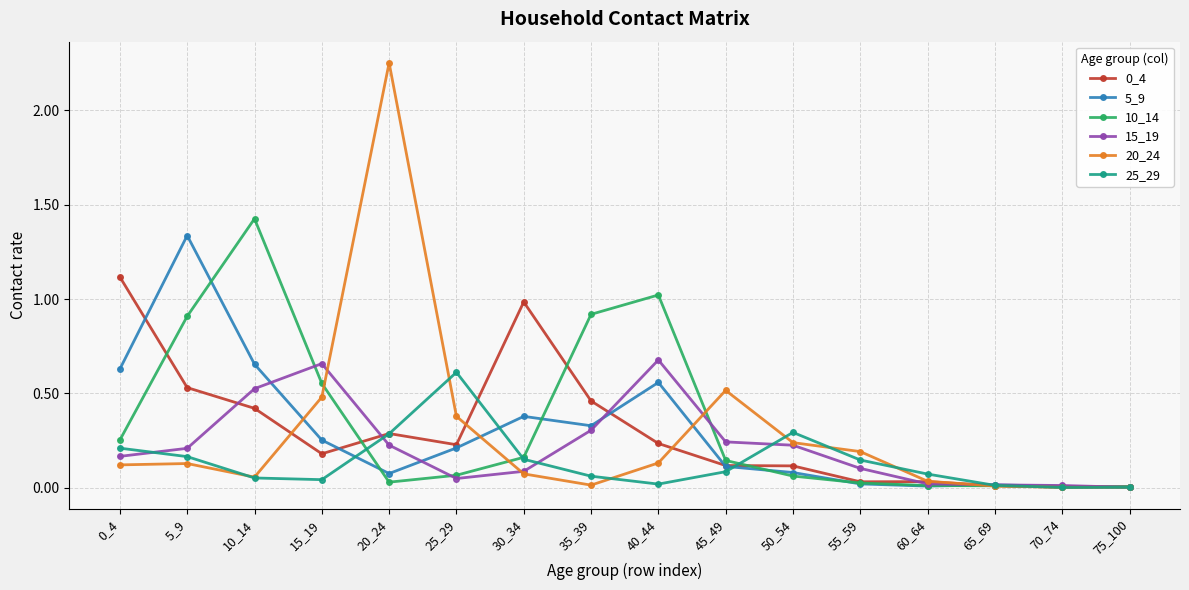

At which category does 20_24 reach its first local valley?

10_14